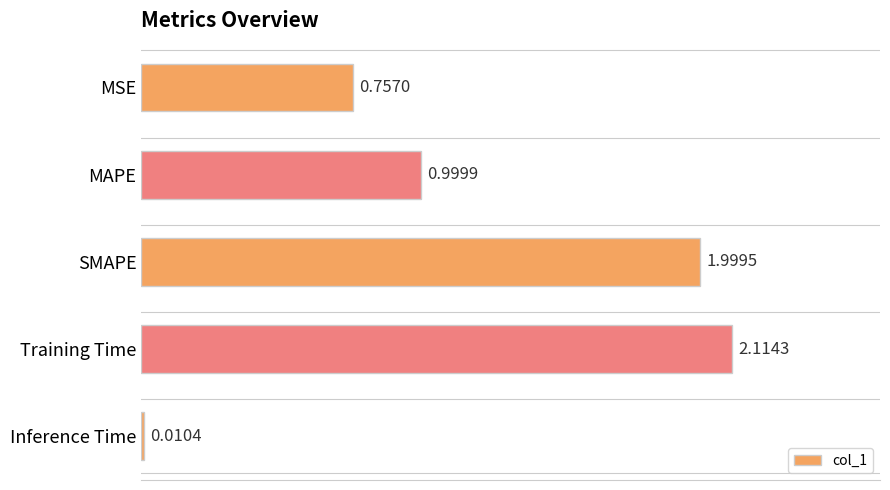

Rank the categories by value from highest to lowest.

Training Time, SMAPE, MAPE, MSE, Inference Time